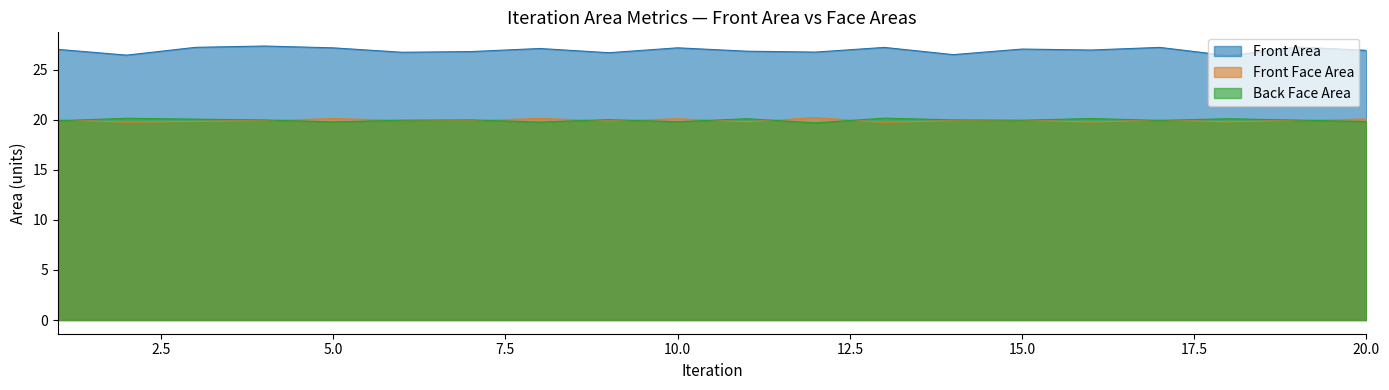

True or false: Front Area and Back Face Area intersect in this chart.

False